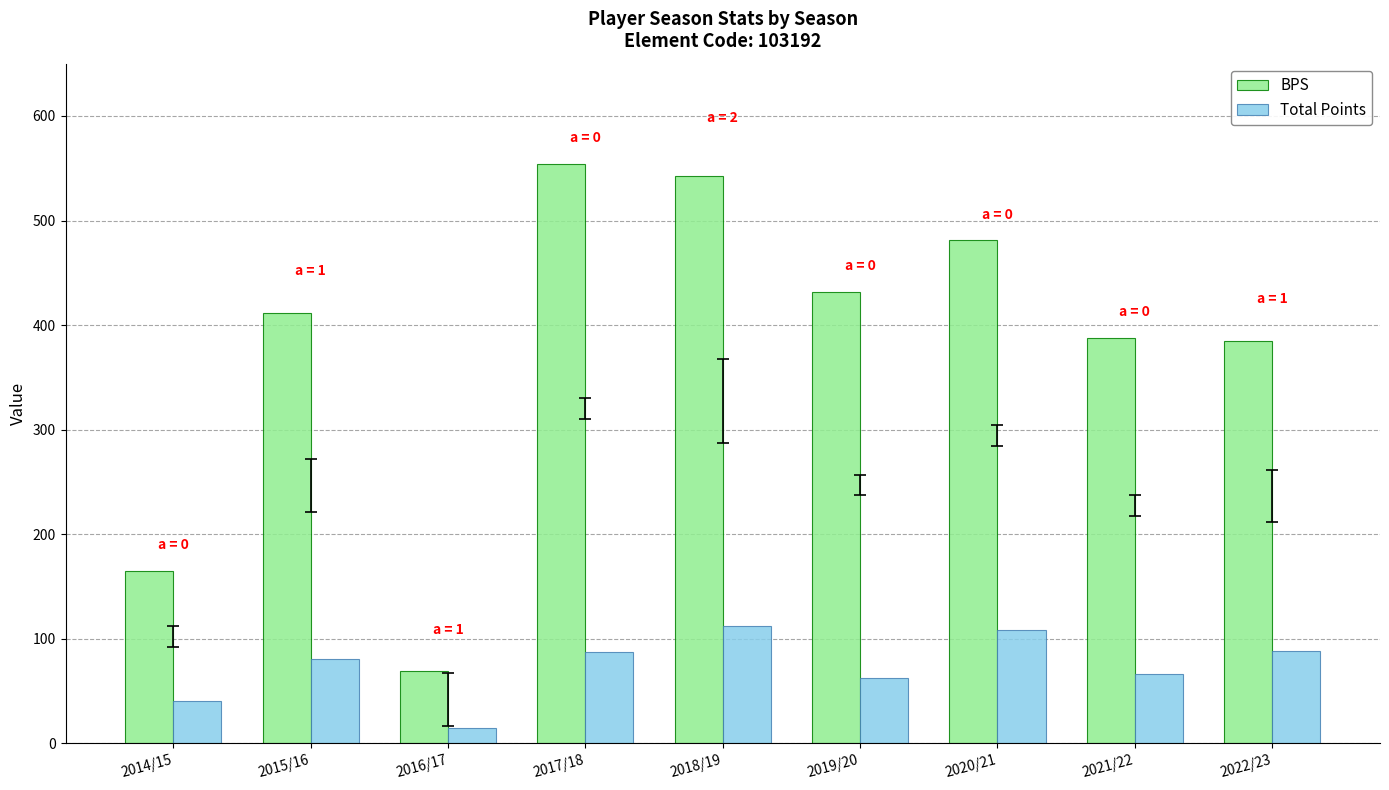

What is the sum of all BPS values?

3429